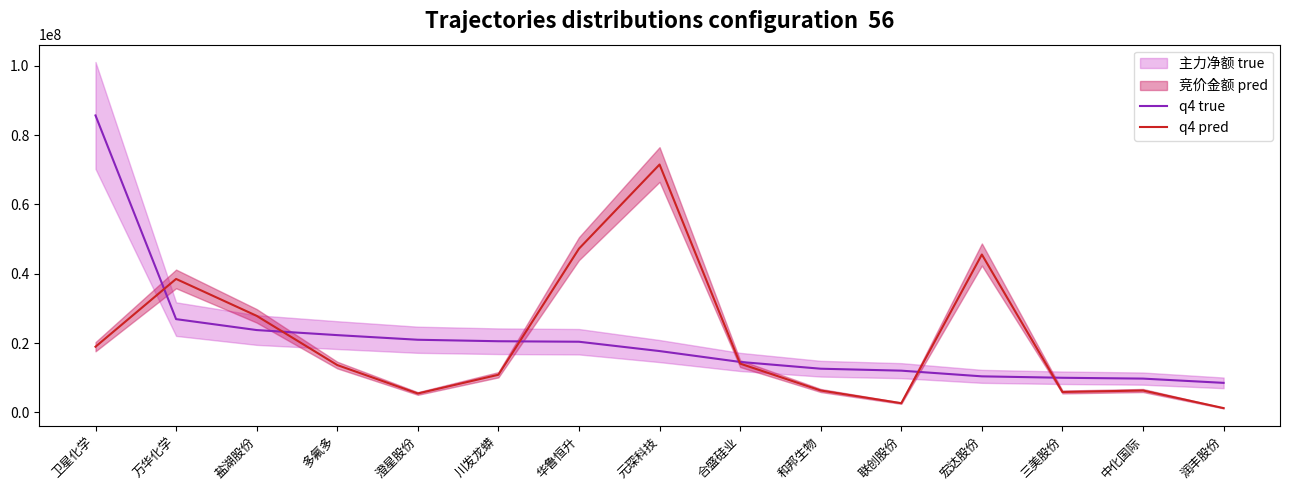

The value of q4 pred at 万华化学 is 22964513.9. True or false?

False